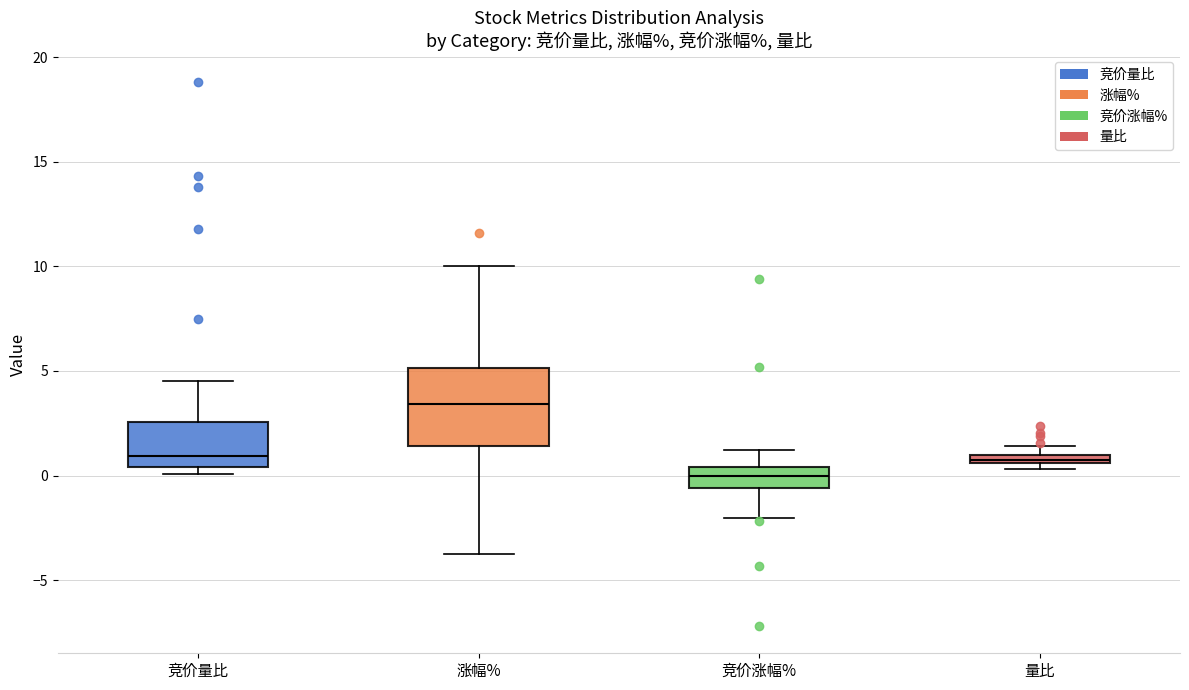

Which box's median line is the highest?

涨幅%